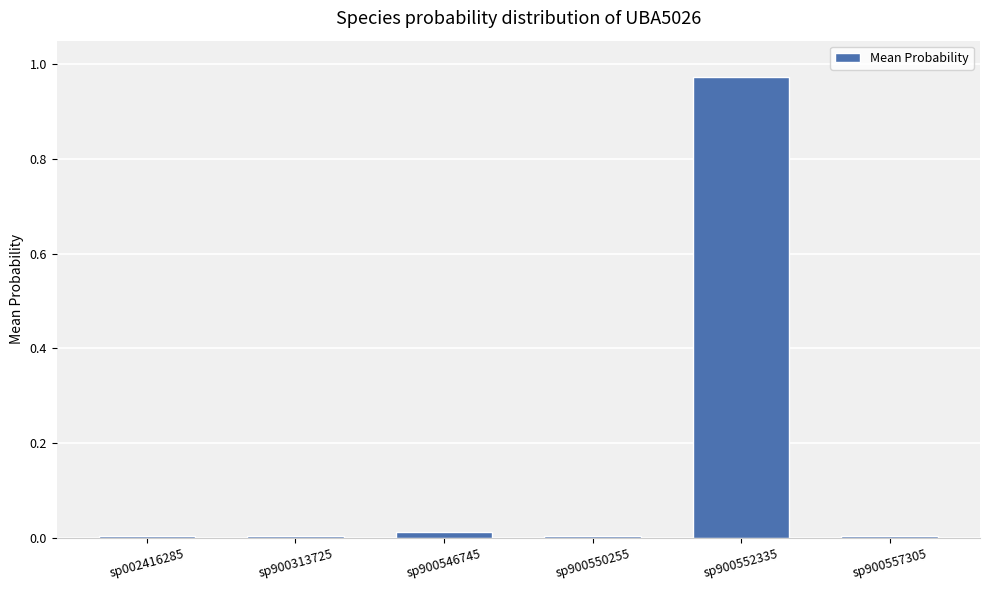

Is it true that the value at sp900557305 is 0.0?

True